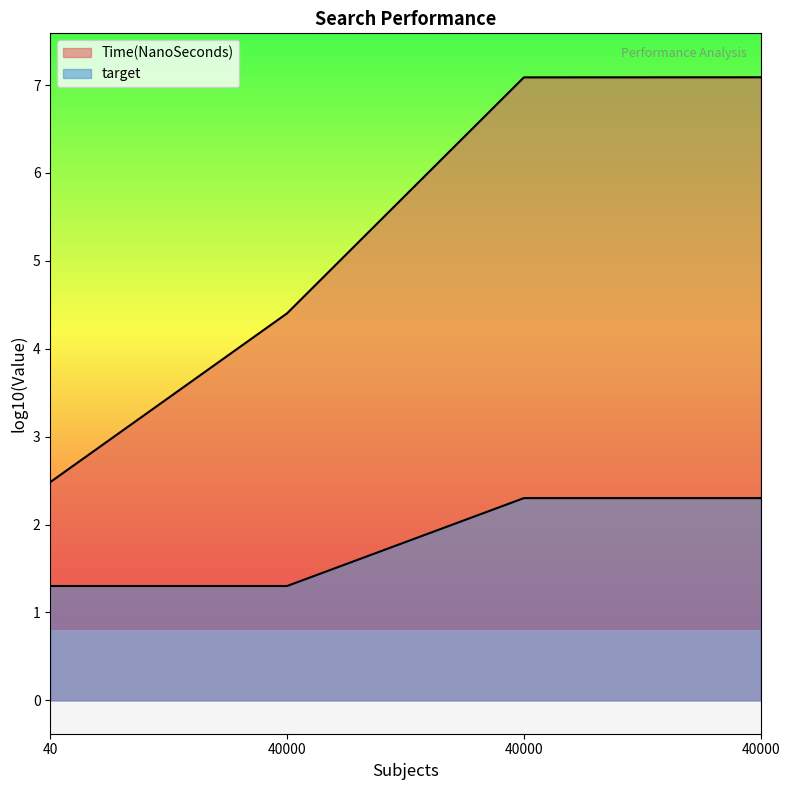

What is the approximate value at 40000?

2.3